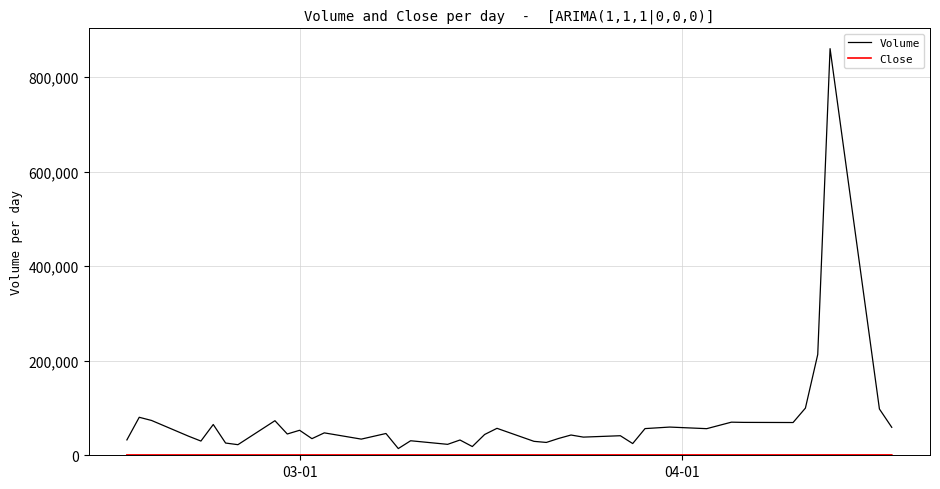

Which series has the widest spread of values?

Volume